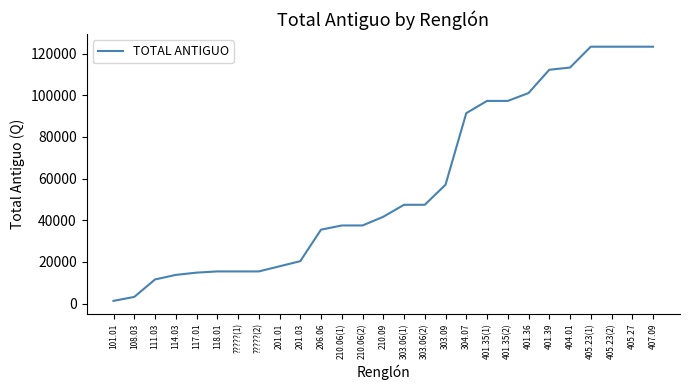

What is the greatest value displayed?

123356.9